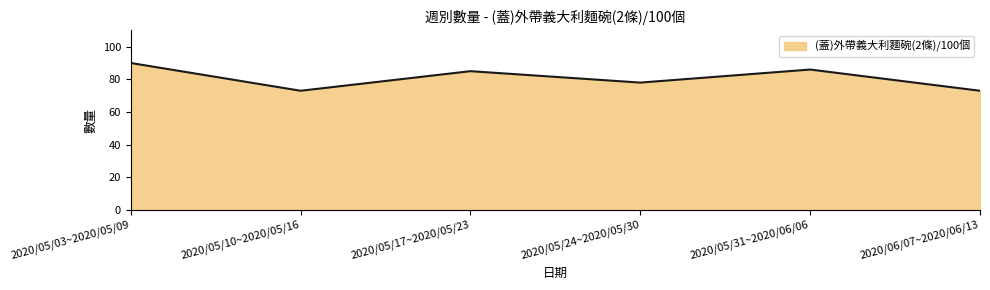

Where does the data first go above 85?

2020/05/03~2020/05/09